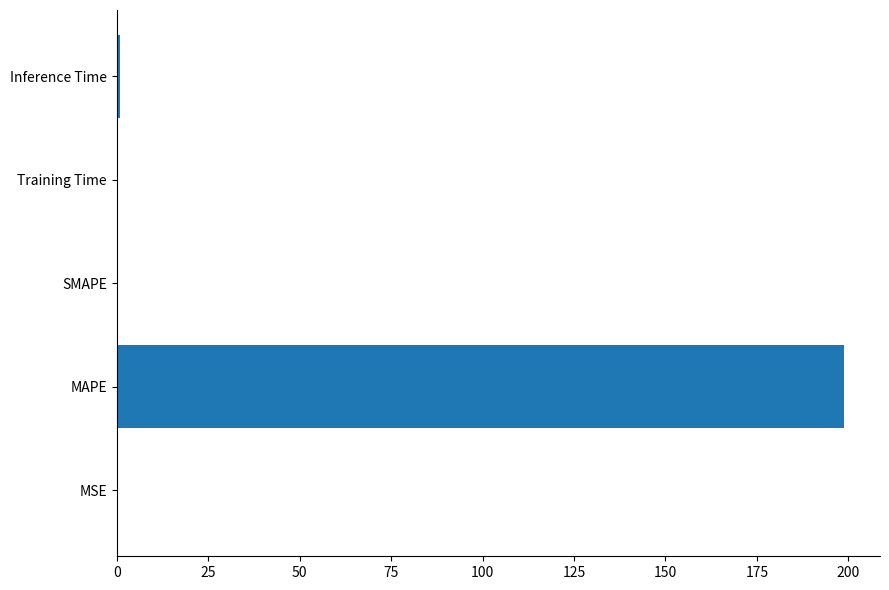

What is the sum of all values?

199.7